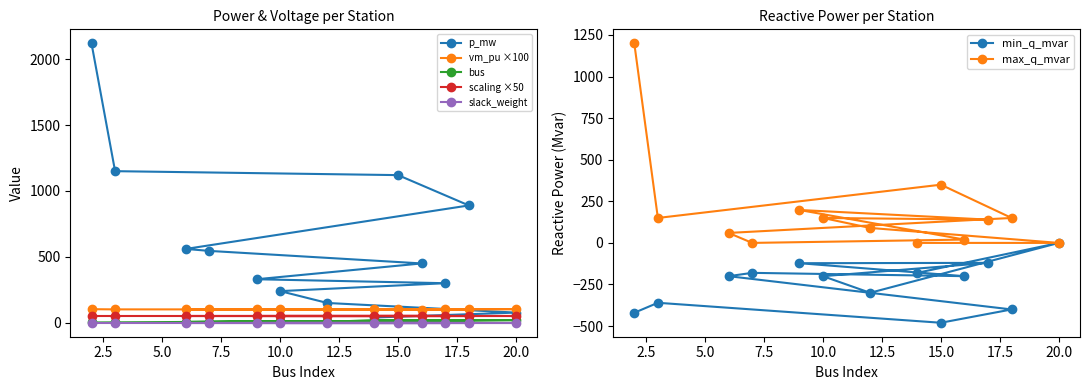

True or false: min_q_mvar and p_mw cross at least once.

False